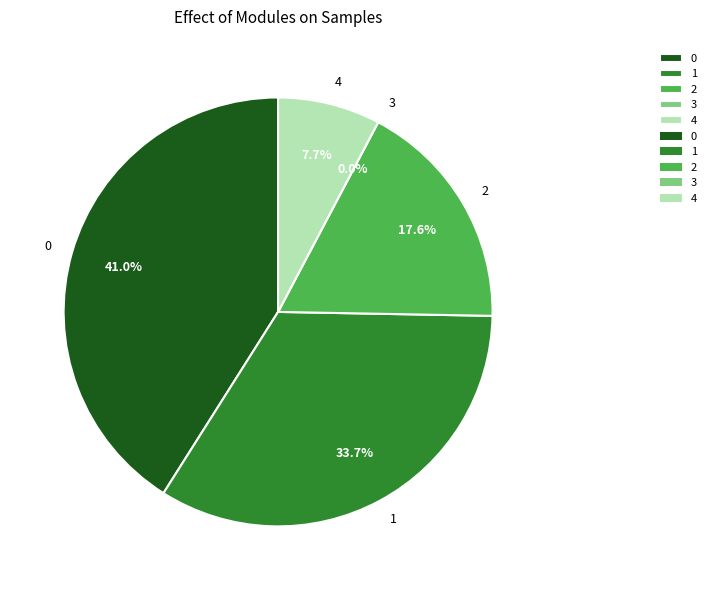

What is the change in value from 1 to 3?

-0.8